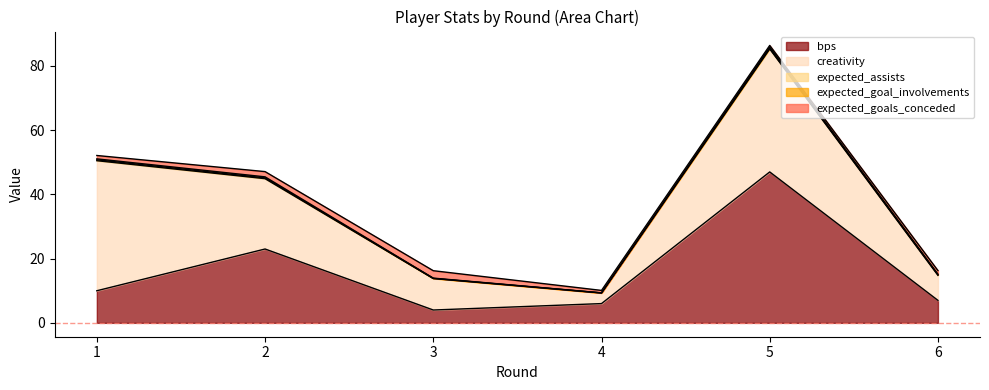

Is it true that expected_assists equals 0.2 at 2?

True